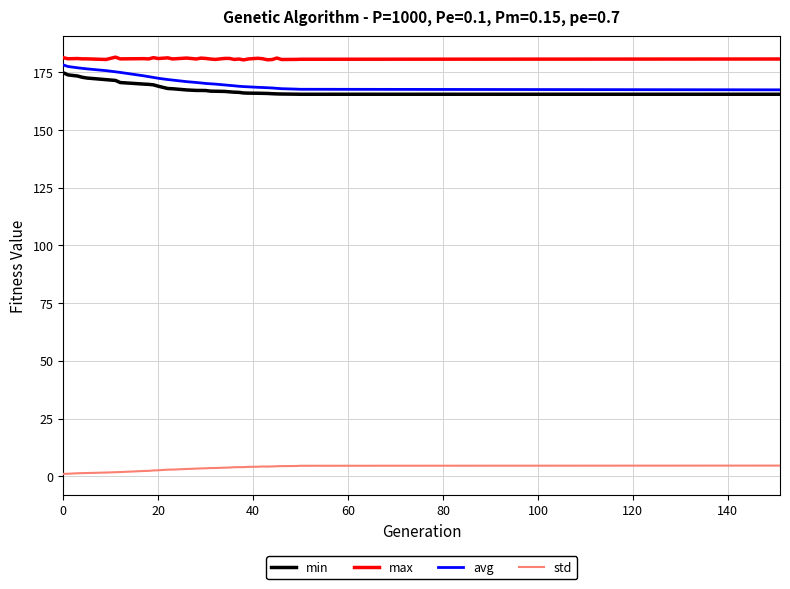

Does the chart display data point markers on the line(s)?

No